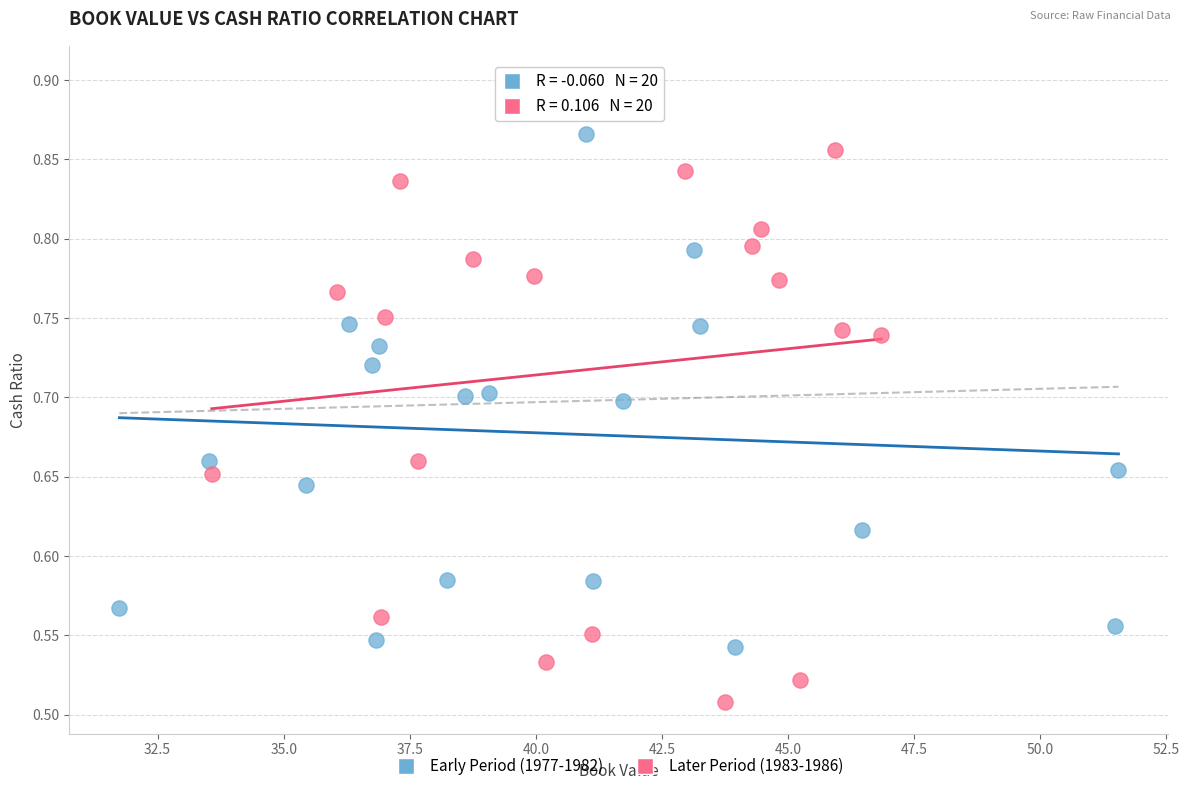

Which series has the largest Y range (max minus min)?

Later Period (1983-1986)